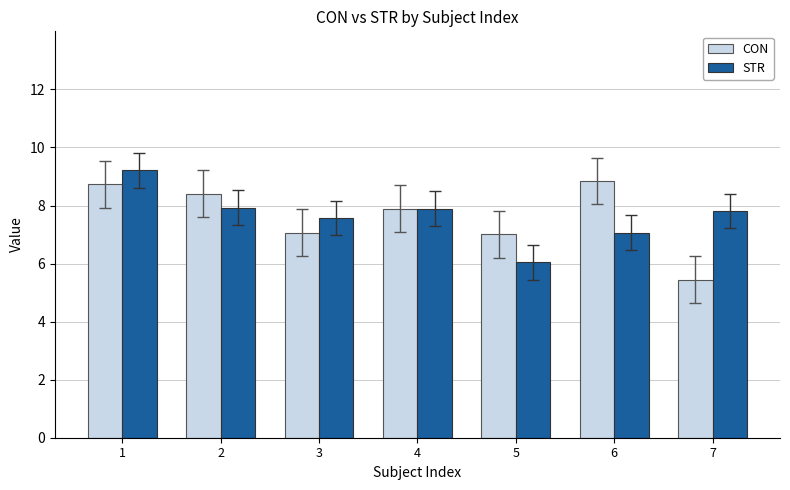

At which category is the sum across all series the highest?

1